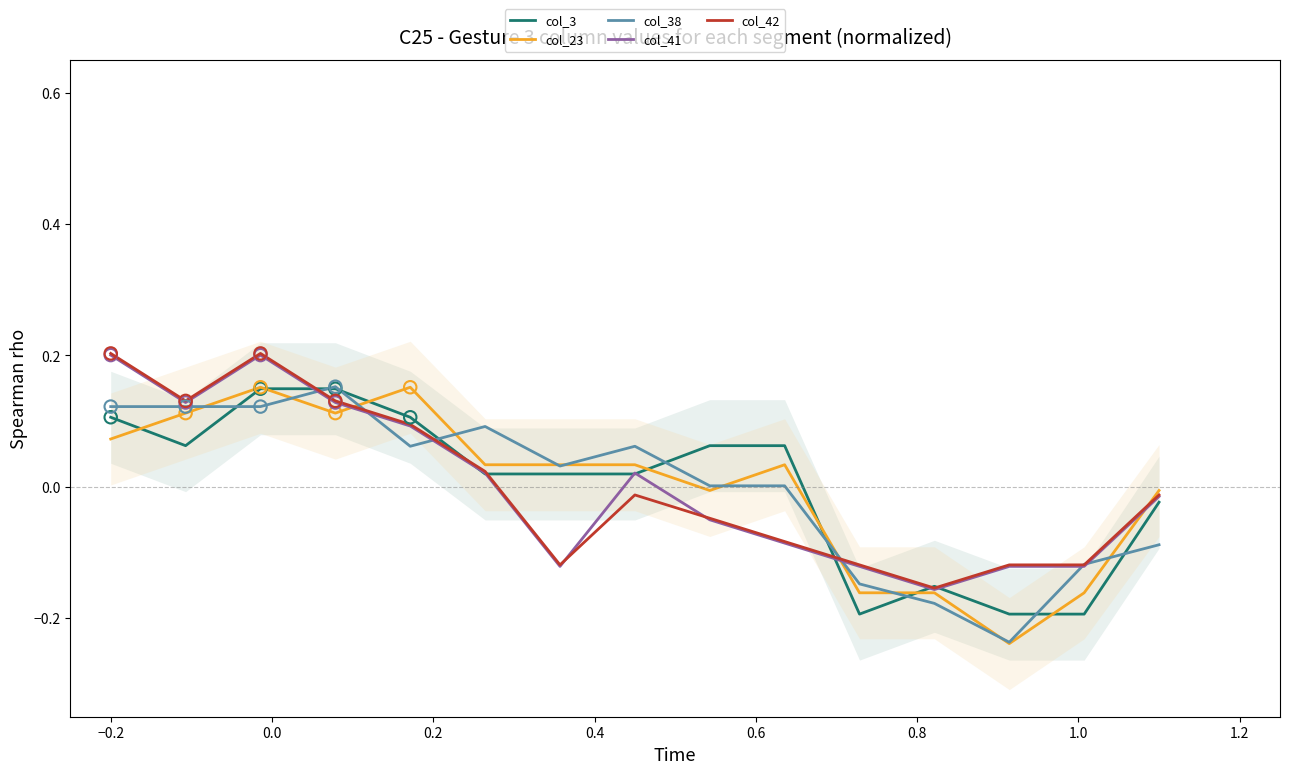

Which series has the largest total across all categories?

col_3